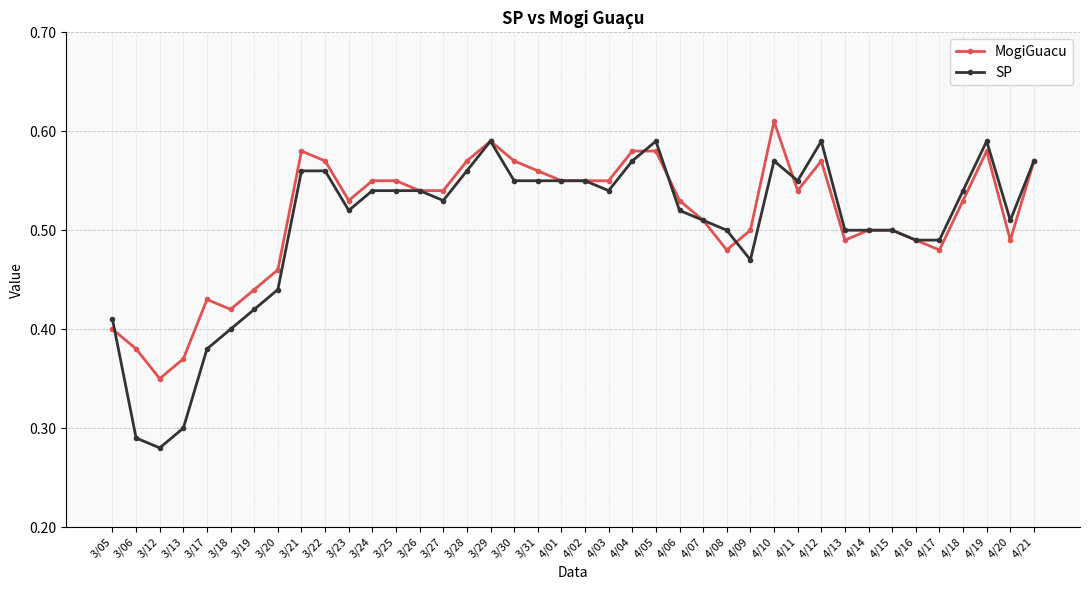

What position from the right is 3/27?

26